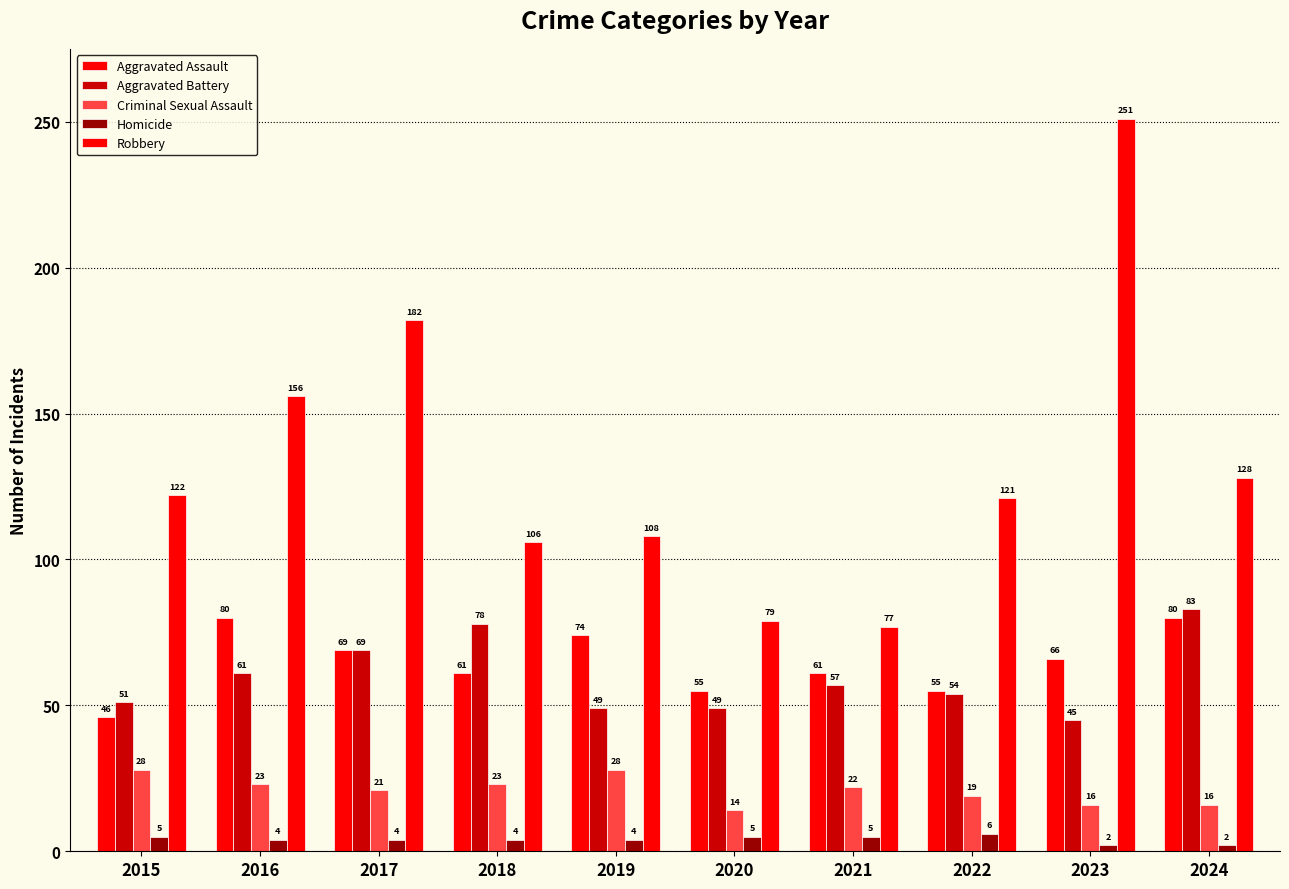

Rank the series at 2023 from lowest to highest value.

Homicide, Criminal Sexual Assault, Aggravated Battery, Aggravated Assault, Robbery